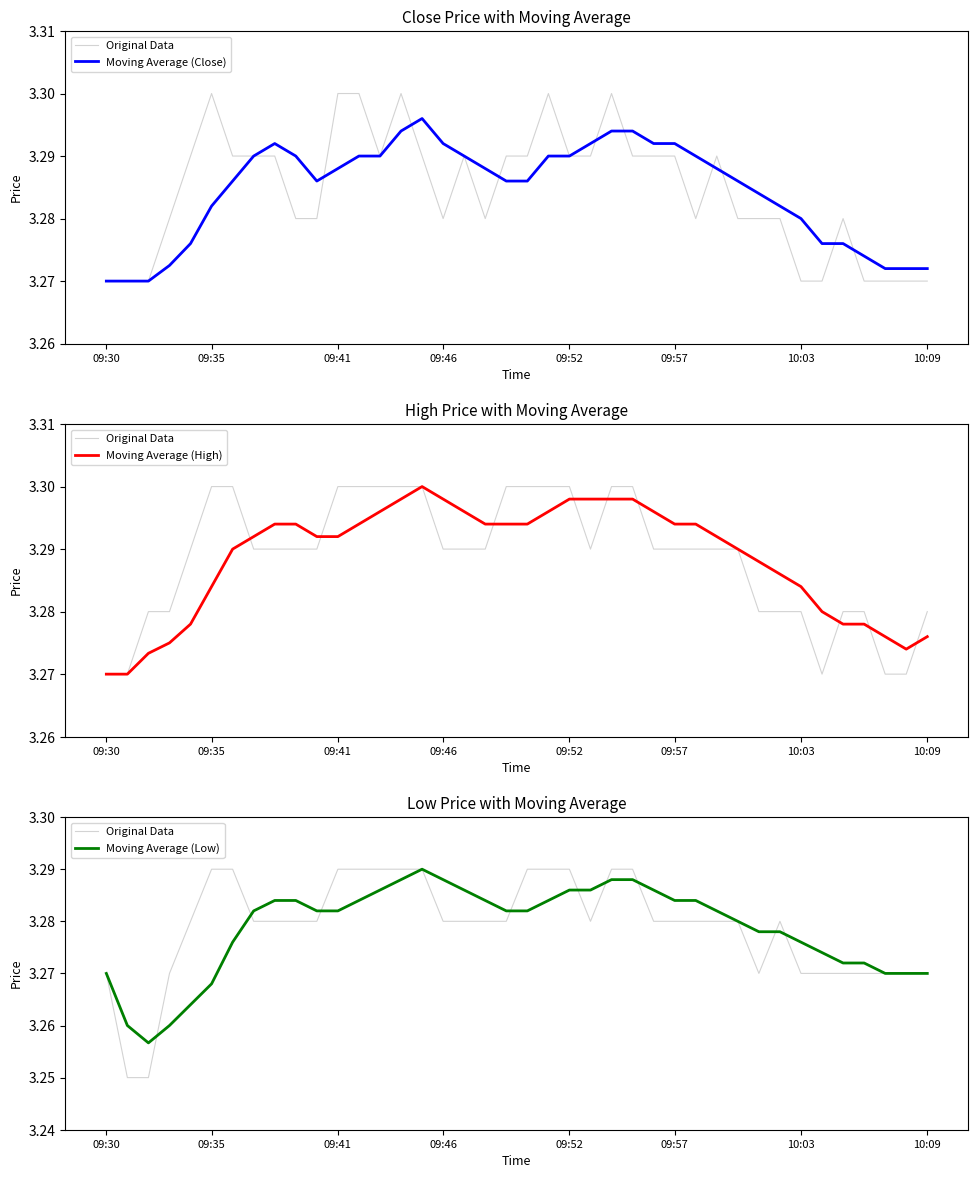

How many interior local valleys does the Original Data series have?

2